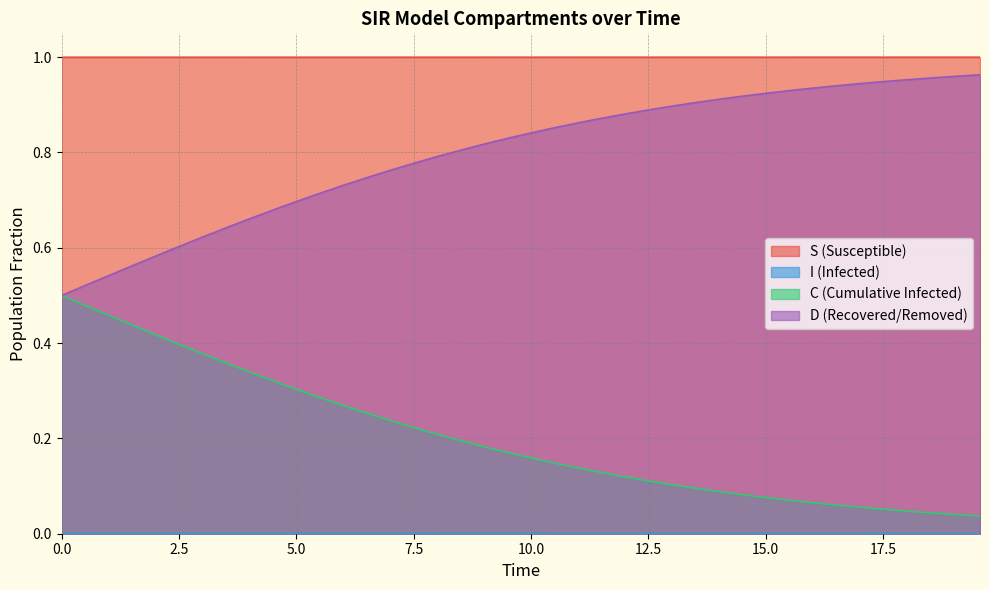

What is the total value across all series at 22?

2.0